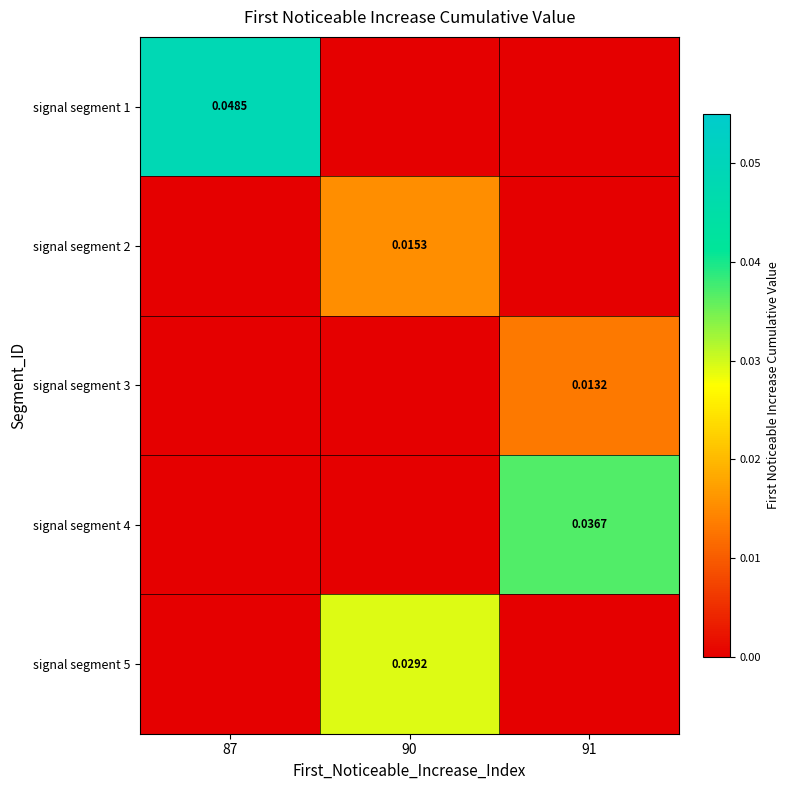

Which series has the largest total across all categories?

signal segment 1